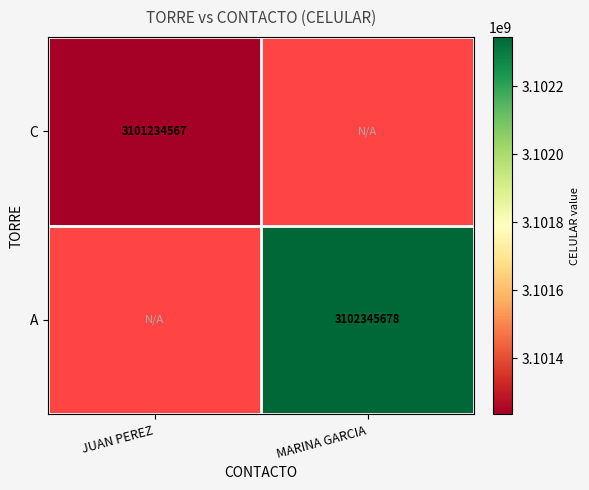

How many series are shown in this chart?

2